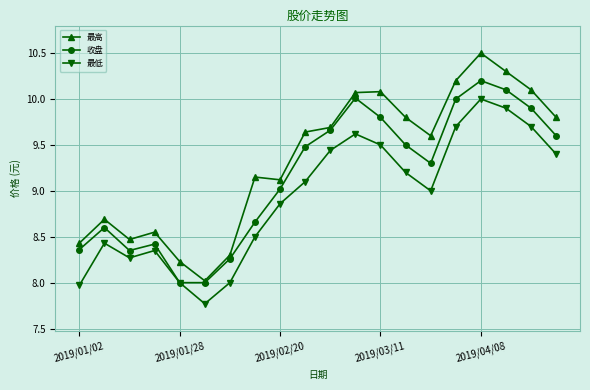

What is the value of the 最高 point at the 9th from the left?

9.1